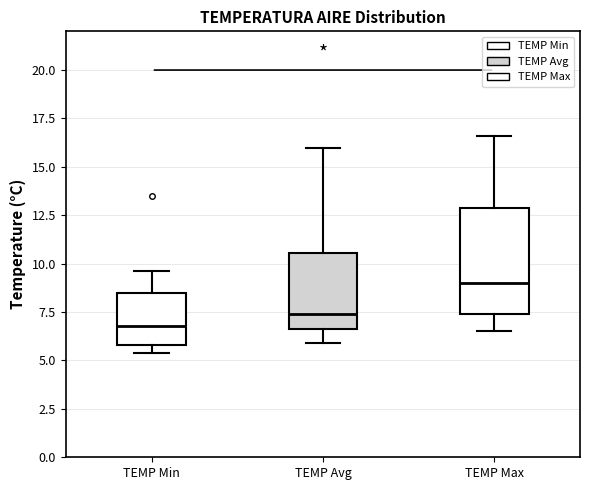

Comparing the boxes themselves (not the whiskers), which one is the tallest?

TEMP Max